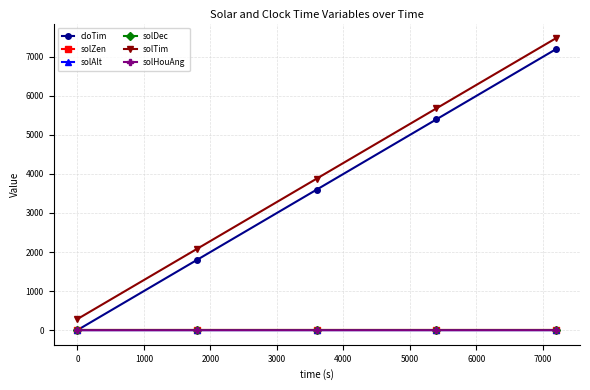

Which series has the widest spread of values?

cloTim